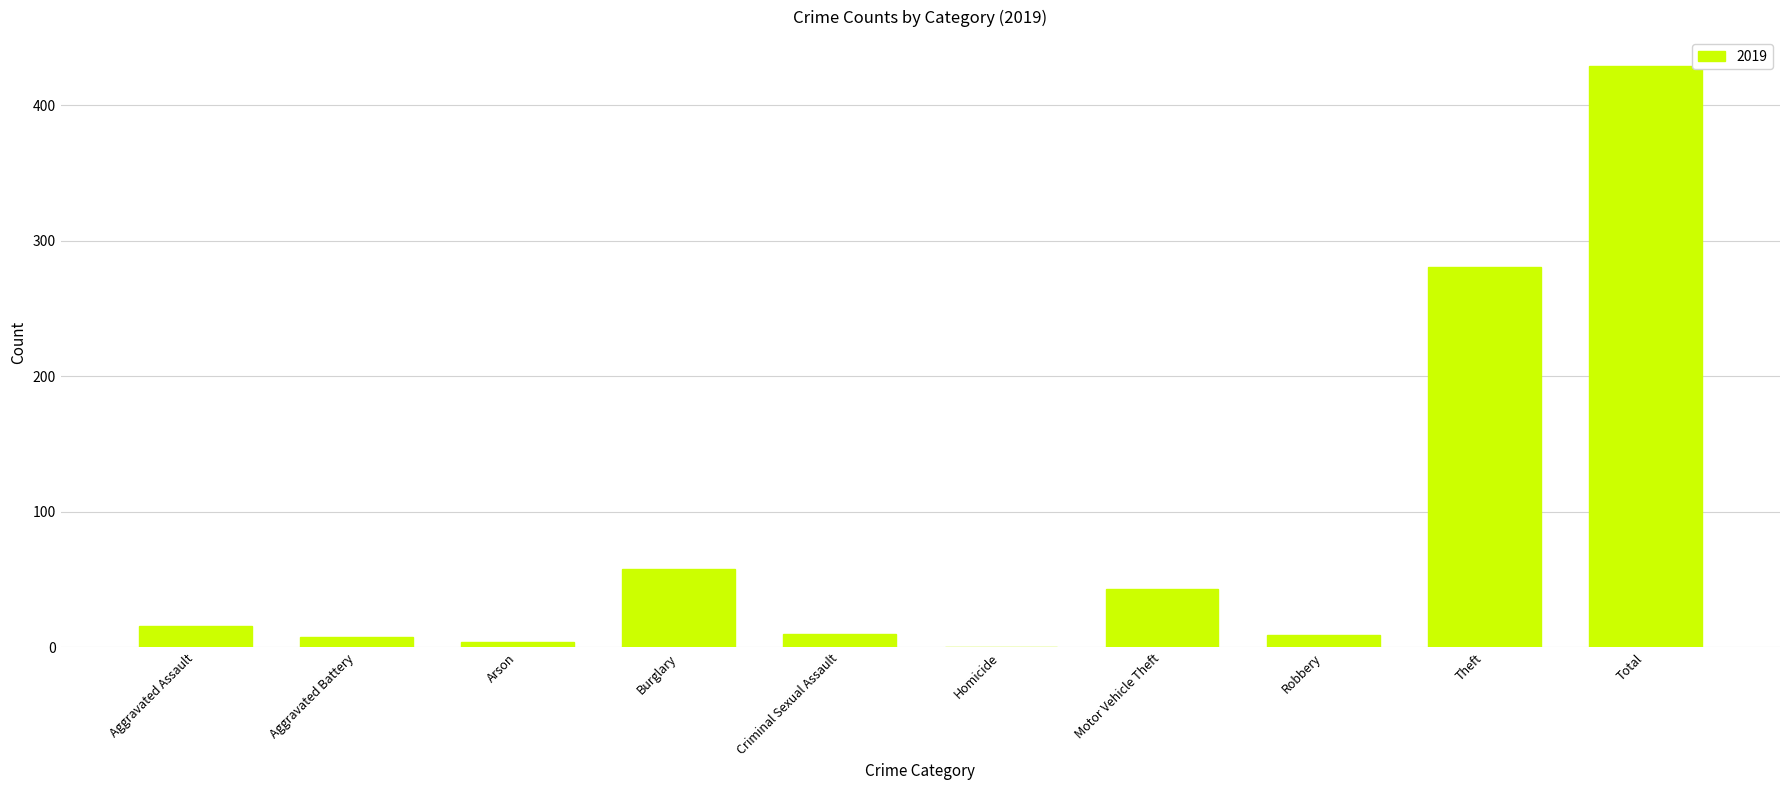

What is the sum of all values?

858